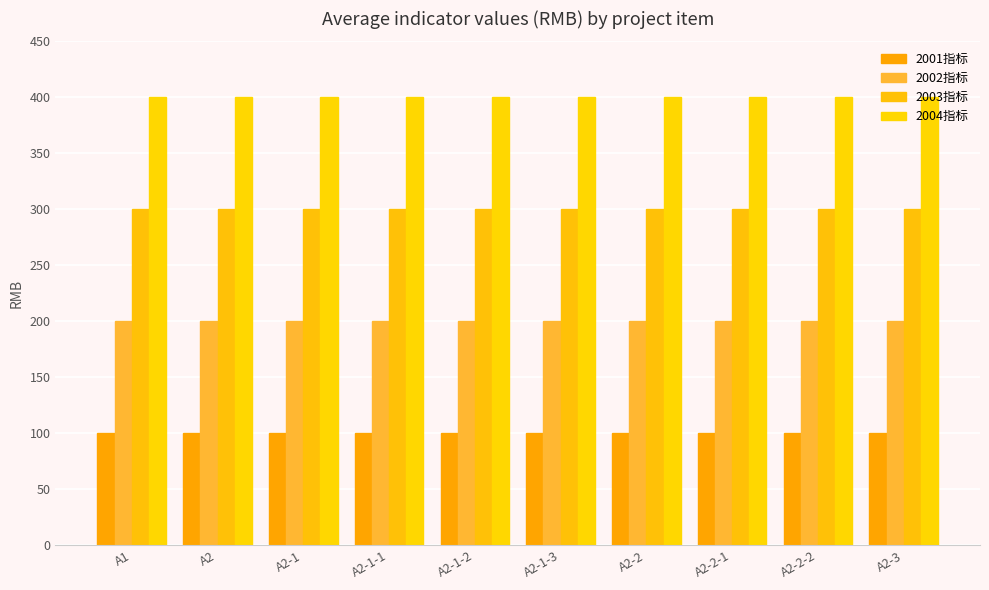

What is the label of the 9th bar from the left?

A2-2-2